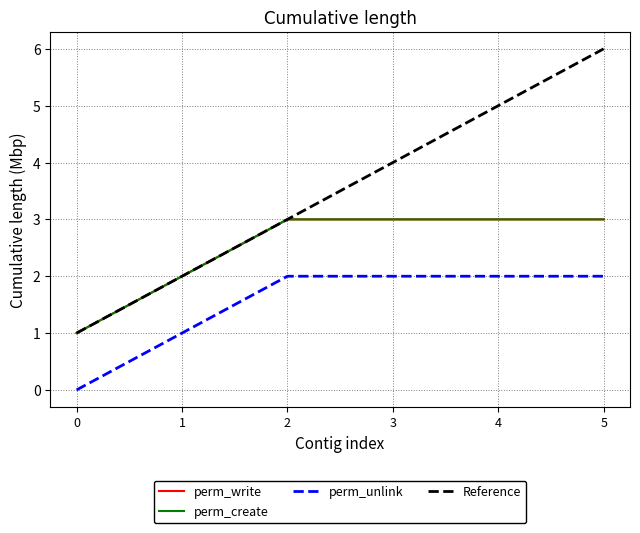

Which series changed the most between 1 and 3?

Reference